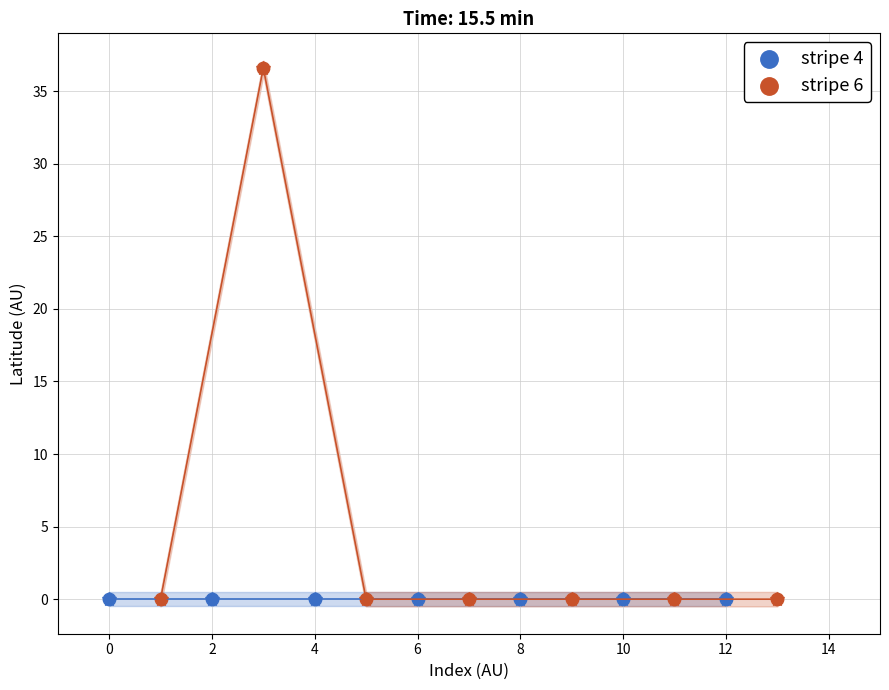

Which series reaches the maximum Y coordinate?

stripe 6